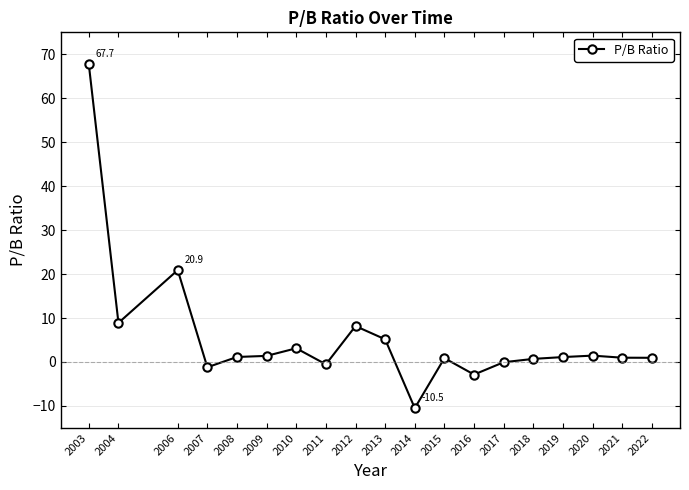

Does the chart have visible grid lines?

Yes